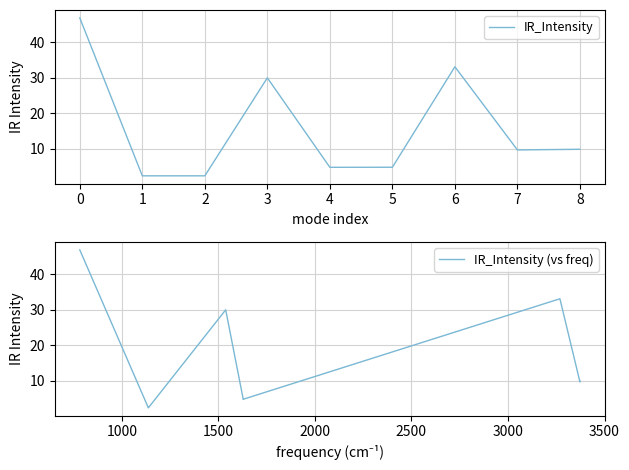

What is the lowest value of the IR_Intensity series?

2.3